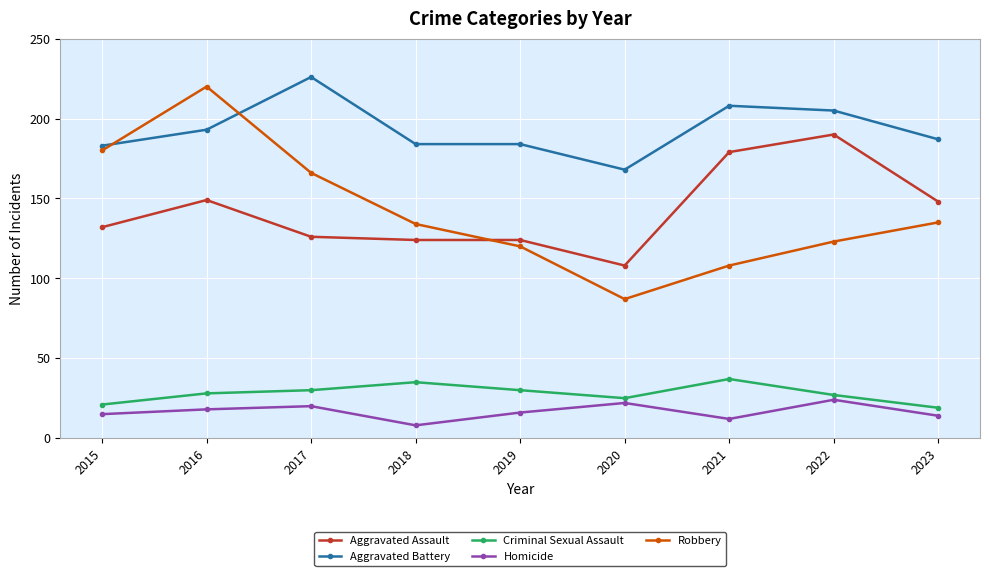

What is the difference between the highest and lowest values at 2020?

146